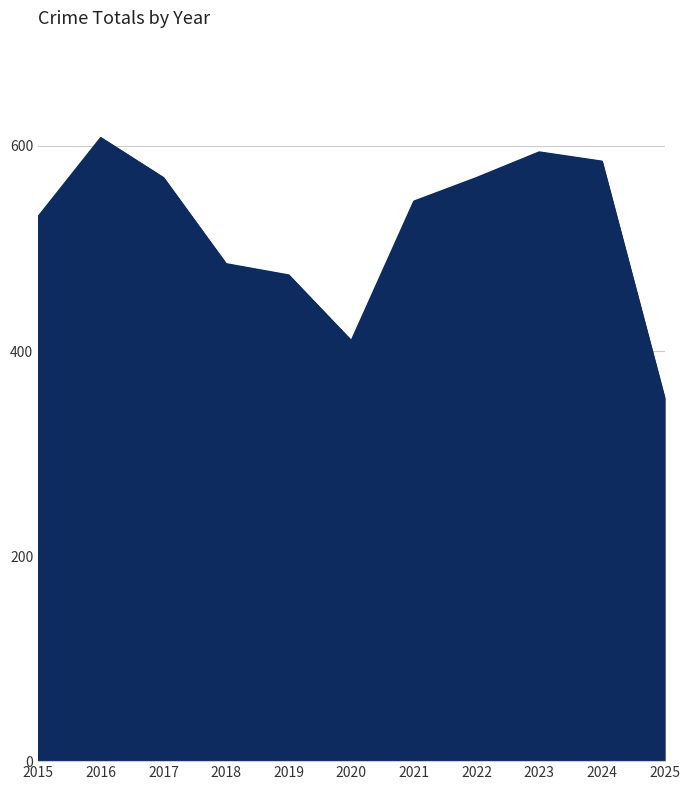

Reading left to right, what are all the values shown in this chart?

2015=531	2016=608	2017=569	2018=485	2019=474	2020=410	2021=546	2022=569	2023=594	2024=585	2025=354